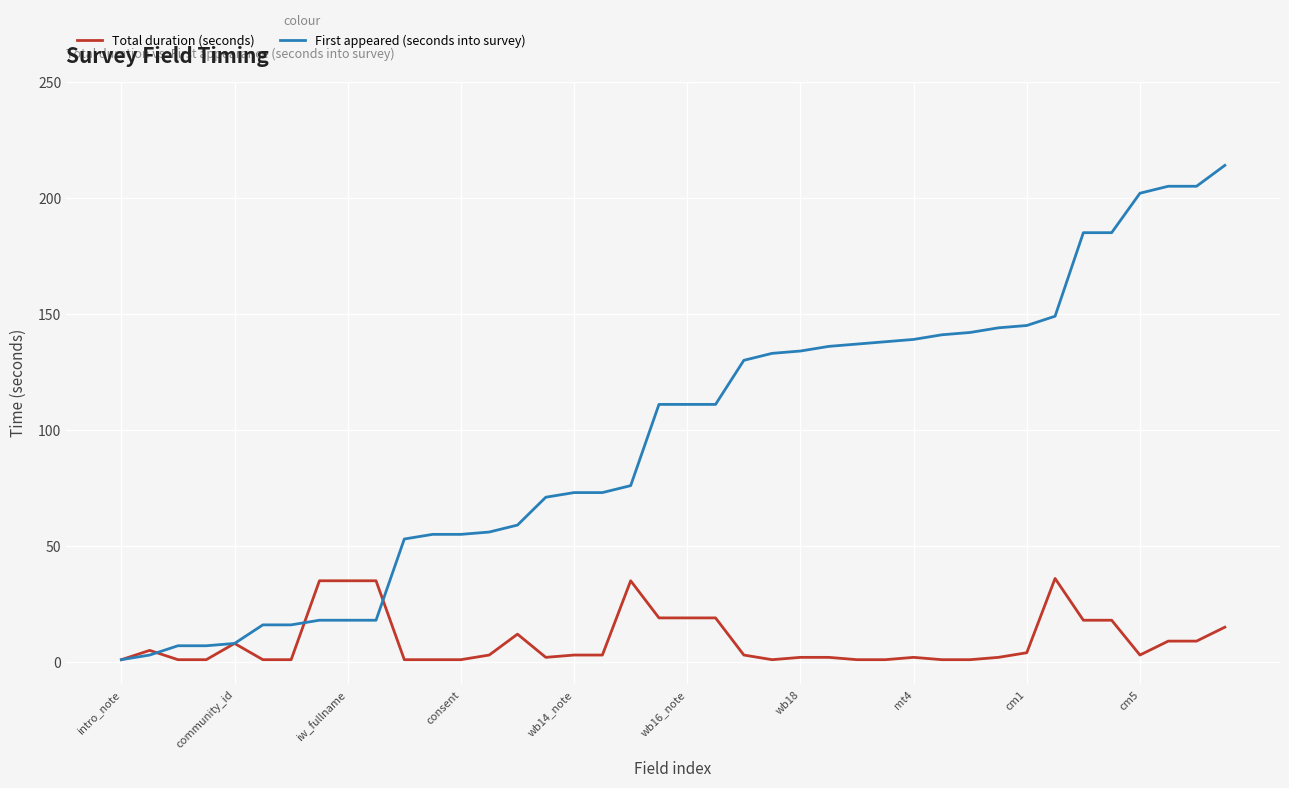

Which series has the largest total across all categories?

First appeared (seconds into survey)